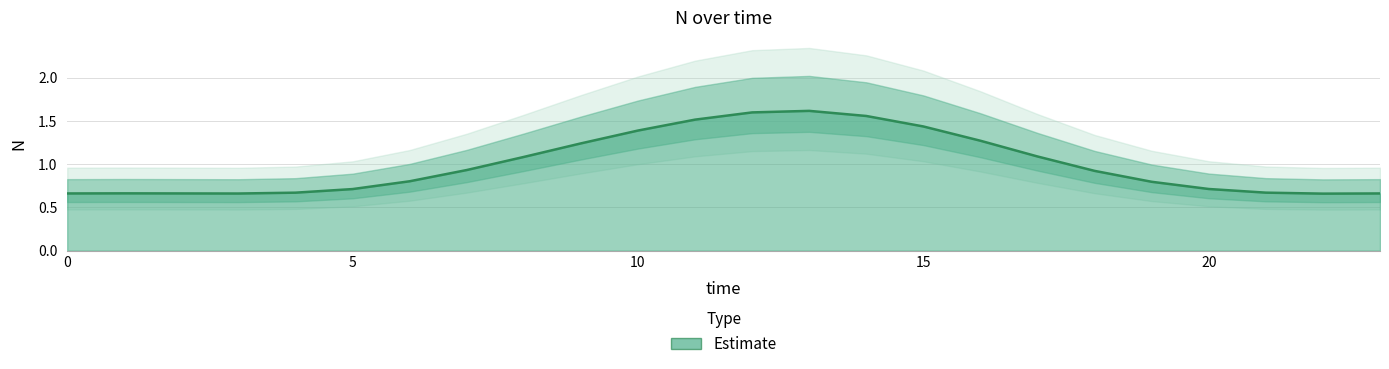

How many points are higher than both their immediate neighbors (excluding endpoints)?

2